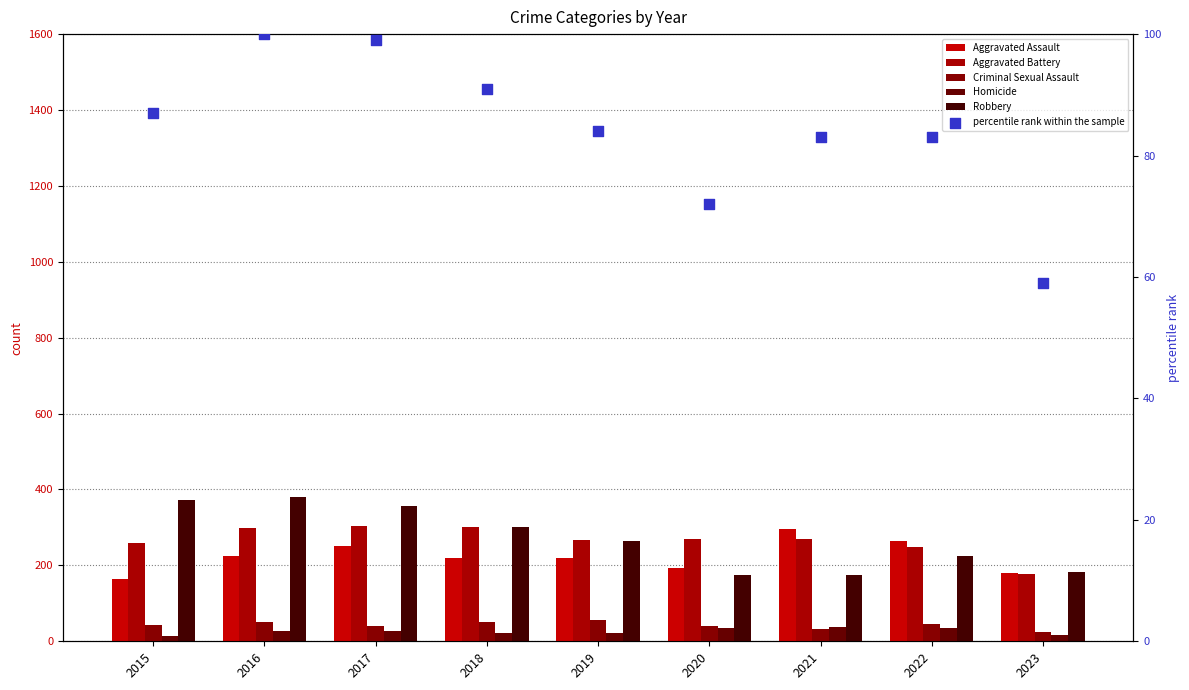

Is the value of Robbery at 2022 greater than the value of Aggravated Battery at 2023?

Yes